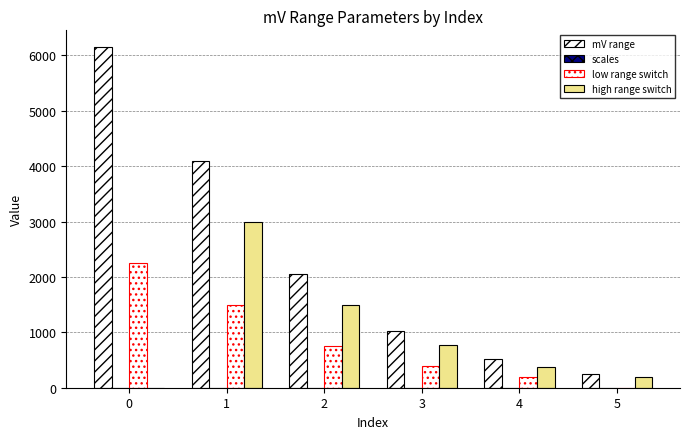

Are the bars grouped side by side (vs. stacked)?

Yes